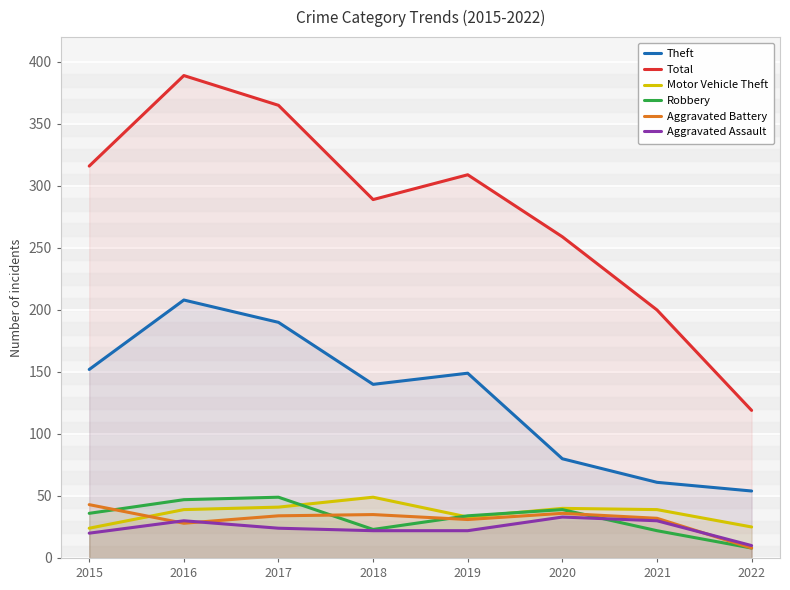

What is the sum of the Robbery values at 2020 and 2016?

86